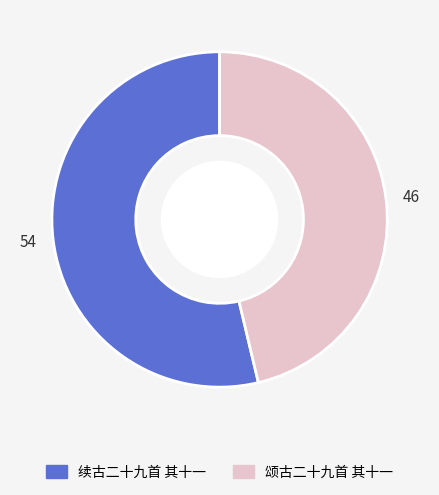

Which has a higher value, 颂古二十九首 其十一 or 续古二十九首 其十一?

续古二十九首 其十一